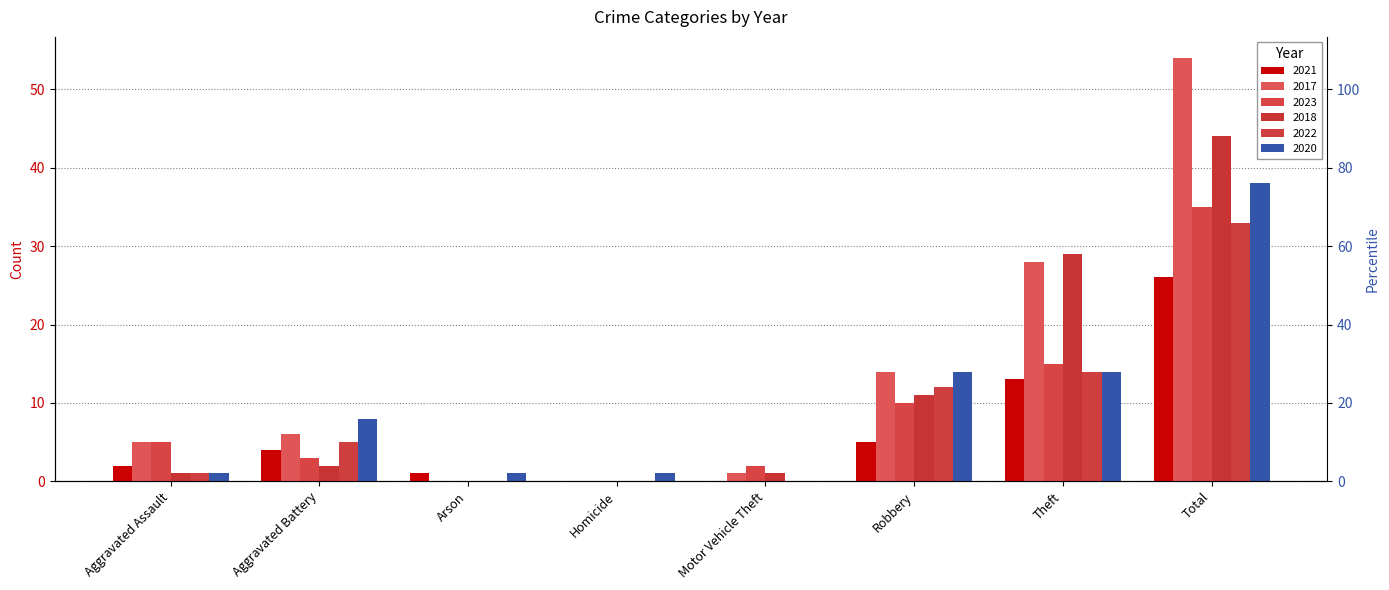

Which series has the largest range (max minus min)?

2017